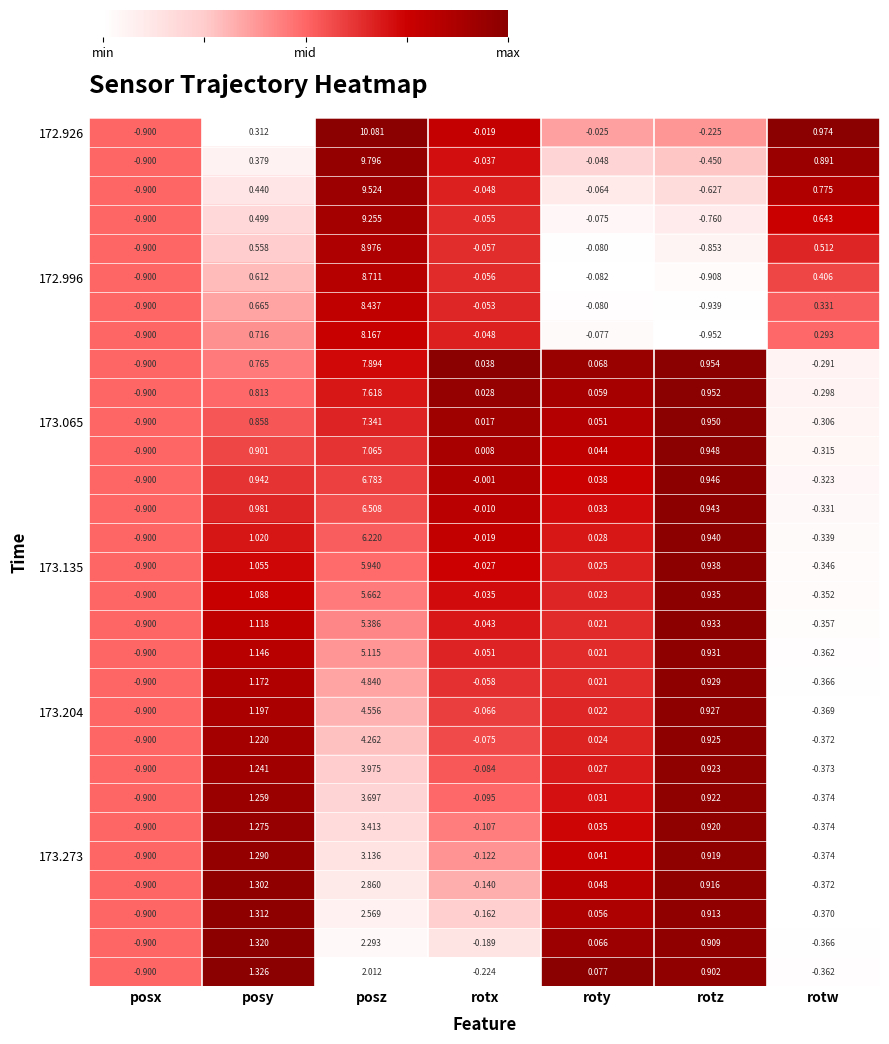

Where is 172.926 nearest to the value 4?

rotw